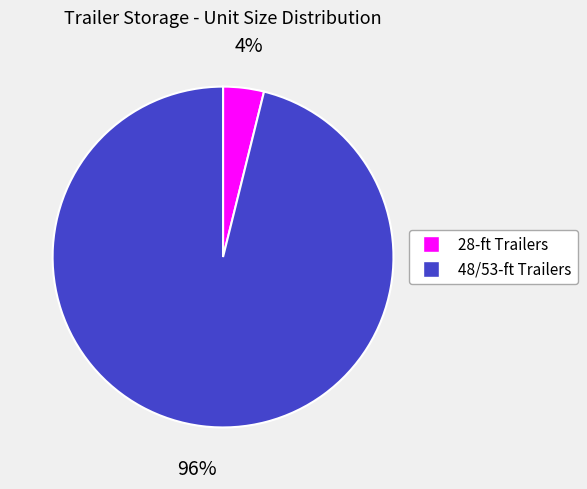

To the nearest percent, what is the difference between the largest and smallest slice percentages?

92%